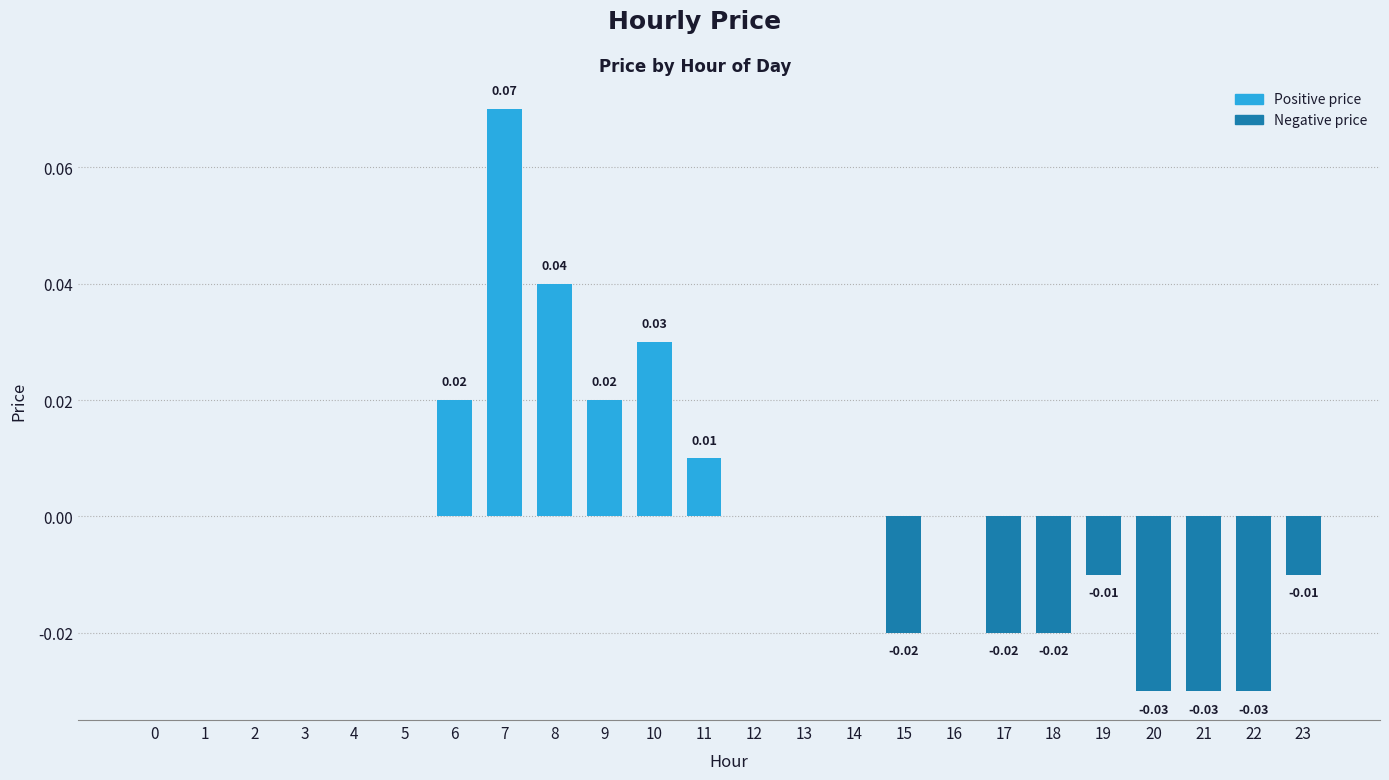

Between 17 and 5, which is larger?

5